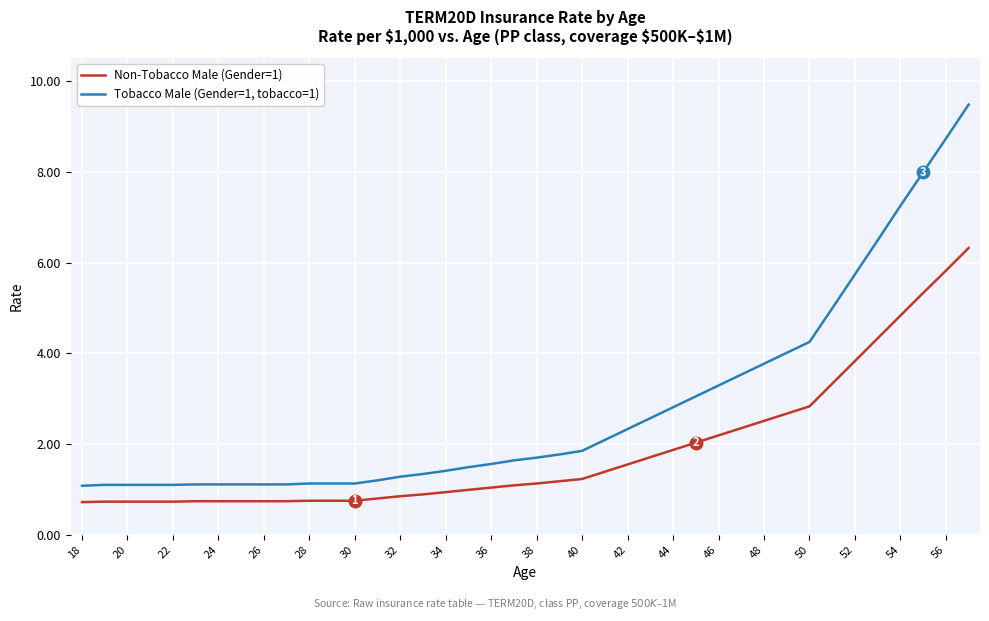

Which series has the widest spread of values?

Tobacco Male (Gender=1, tobacco=1)